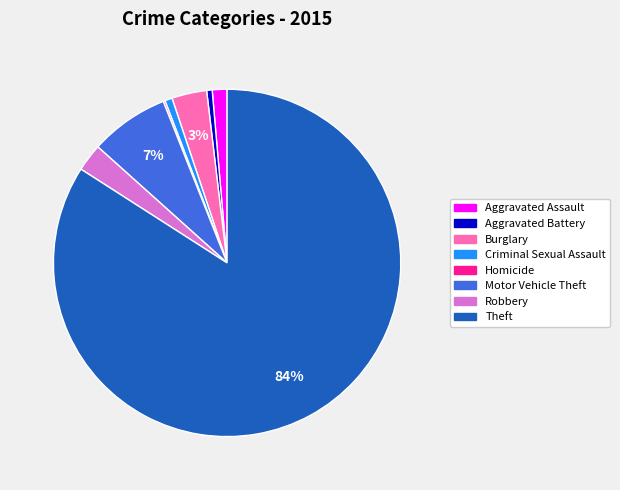

Is Theft the majority of the pie?

Yes